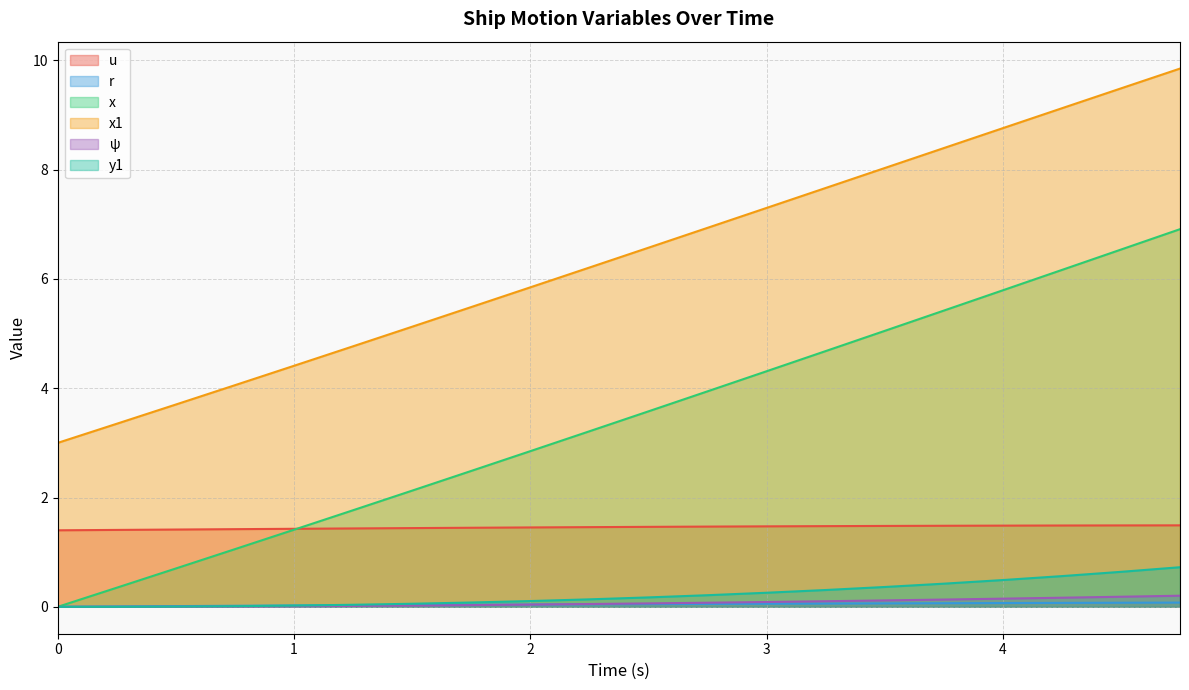

Is it true that u equals 1.5 at 3.25?

True